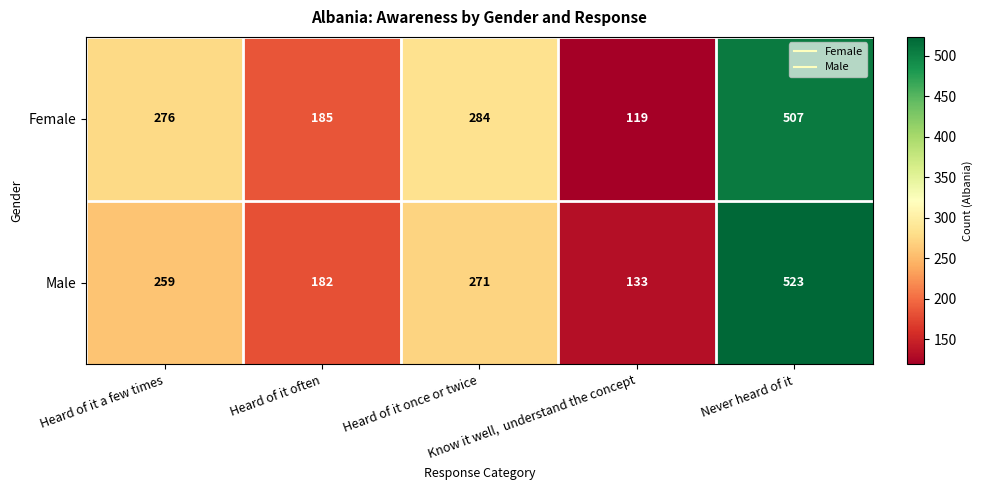

How many values in the Male series are below 259?

2